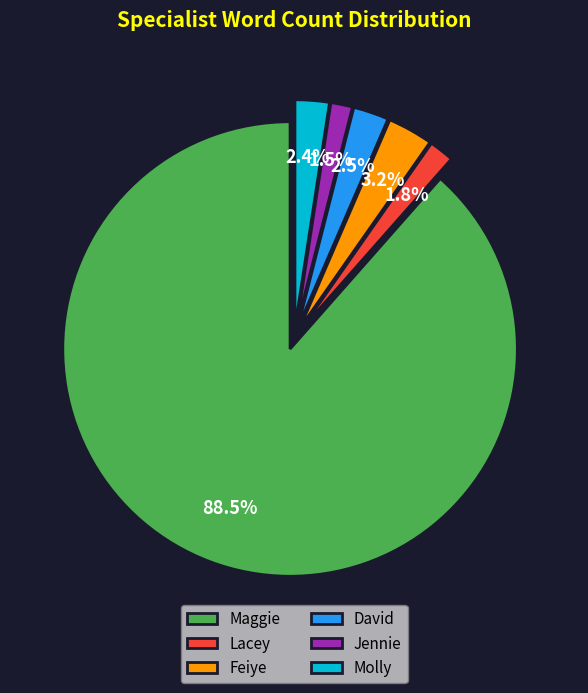

What is the largest slice in the pie chart?

Maggie